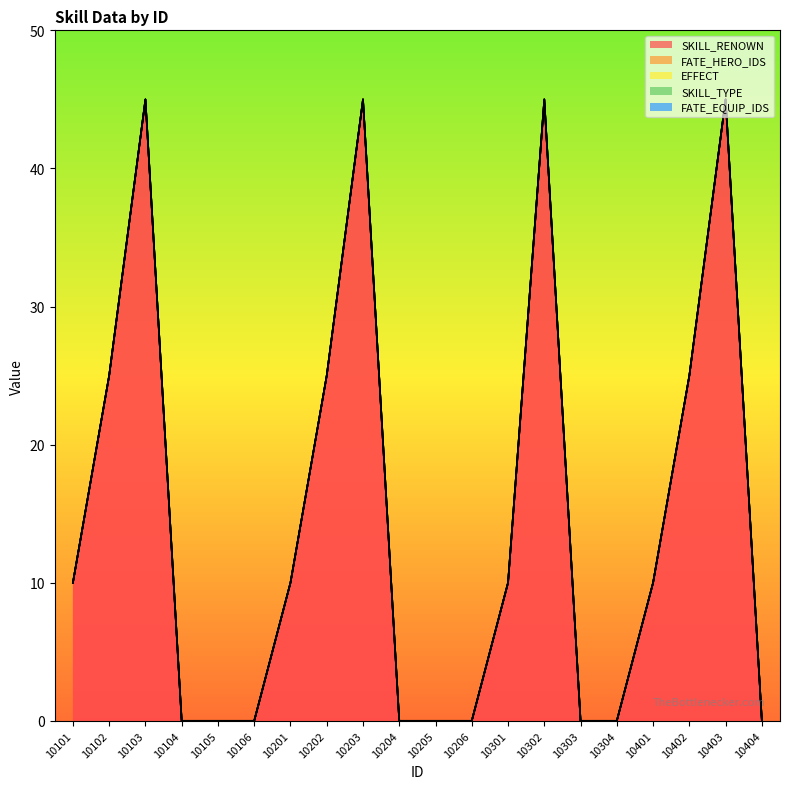

At 10303, list the series in order from smallest to largest.

SKILL_RENOWN, FATE_HERO_IDS, EFFECT, SKILL_TYPE, FATE_EQUIP_IDS